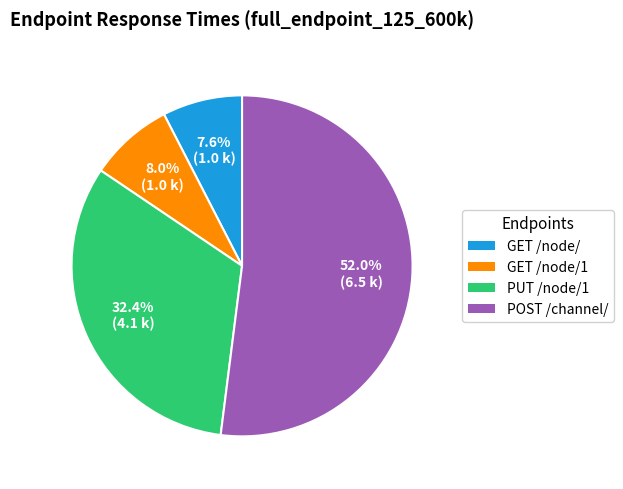

Is there a majority slice in this chart?

Yes